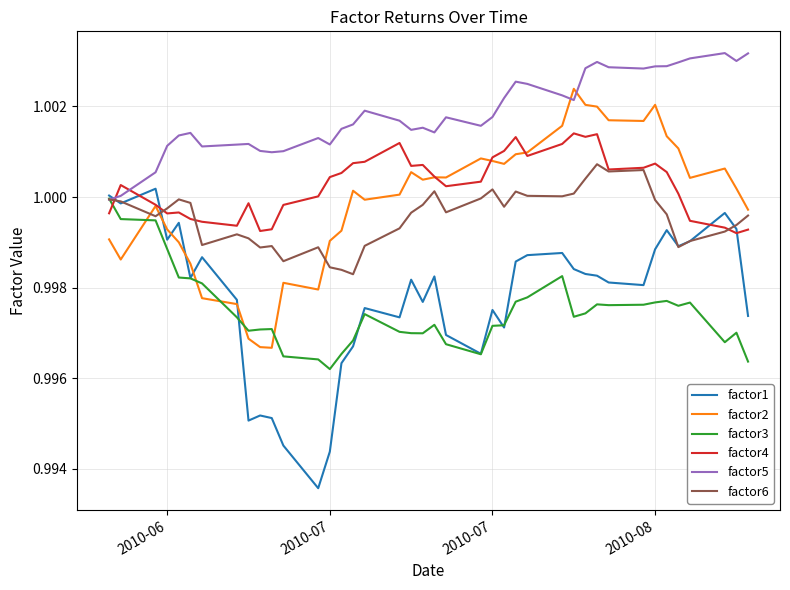

Which series has the widest spread of values?

factor1